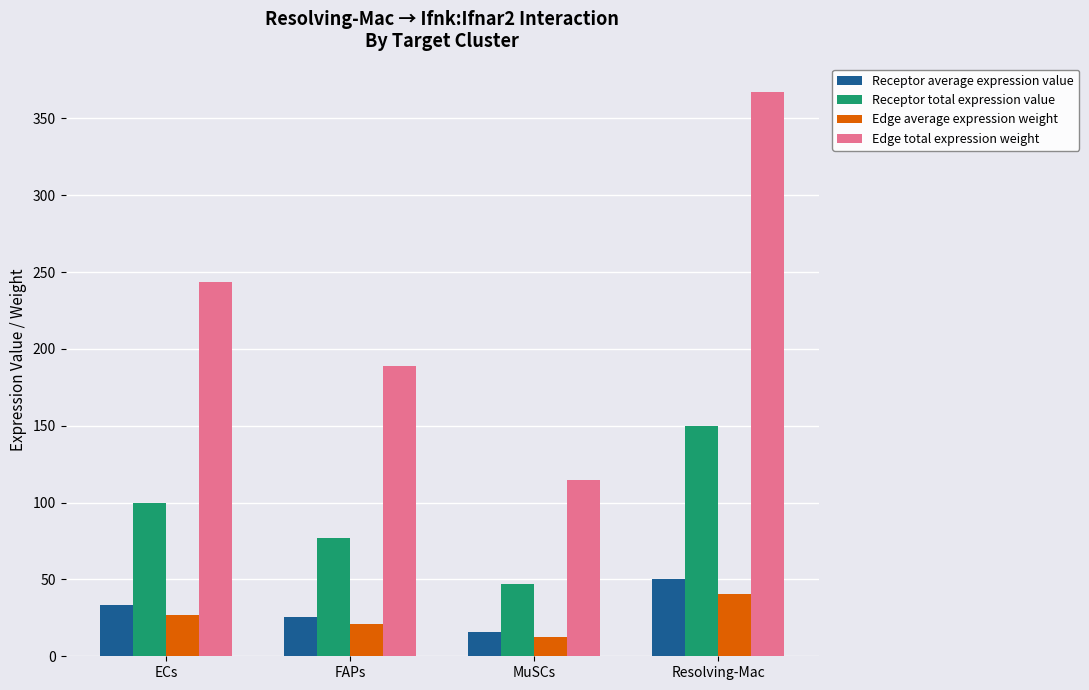

Which series changed the most between FAPs and Resolving-Mac?

Edge total expression weight